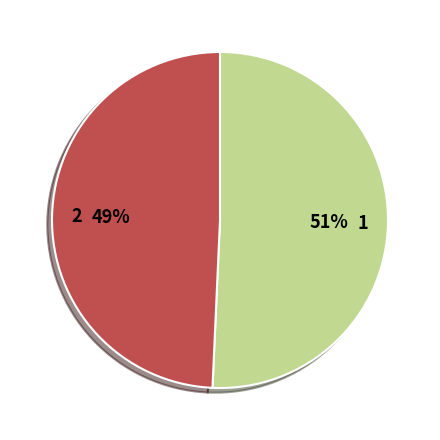

What is the smallest slice in the pie chart?

2